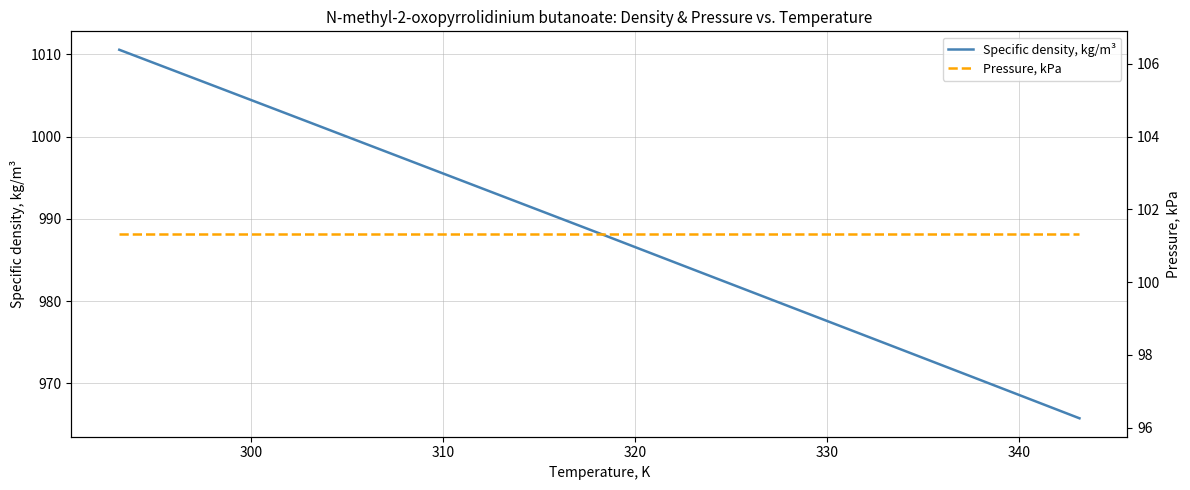

What is the minimum value for Specific density, kg/m³?

965.8